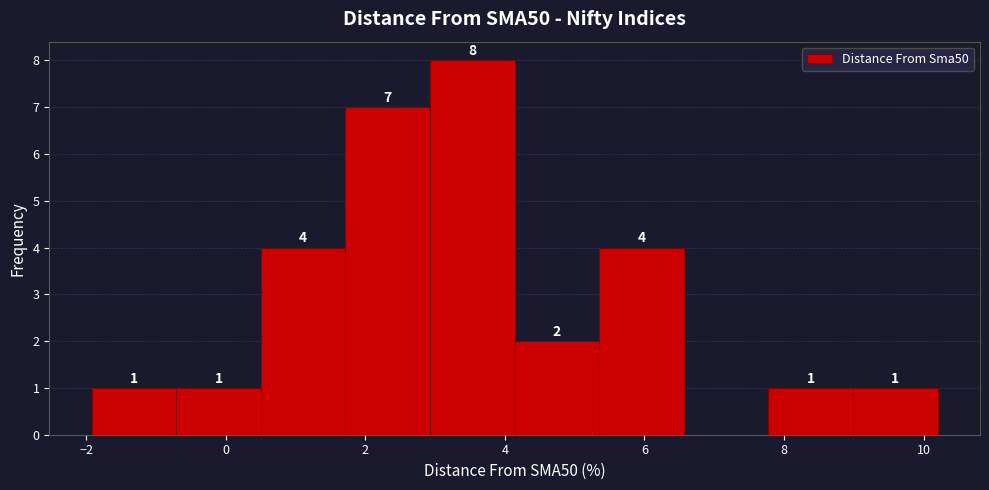

Which range on the x-axis has the tallest bar?

3.0 to 4.2